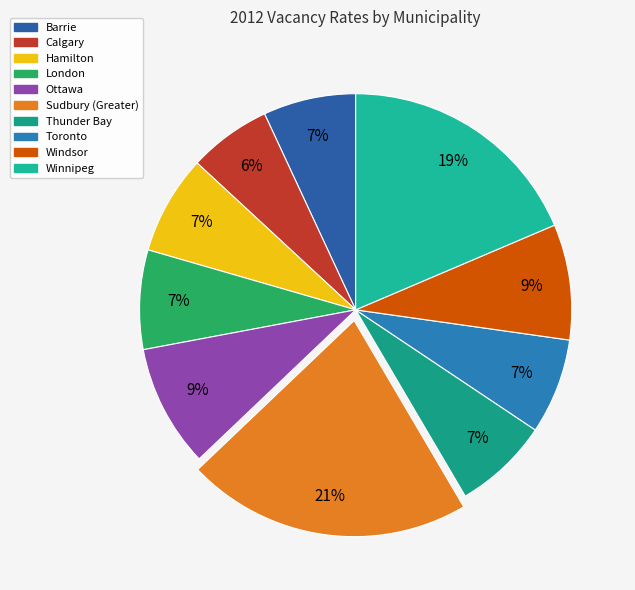

How many slices are in this pie chart?

10